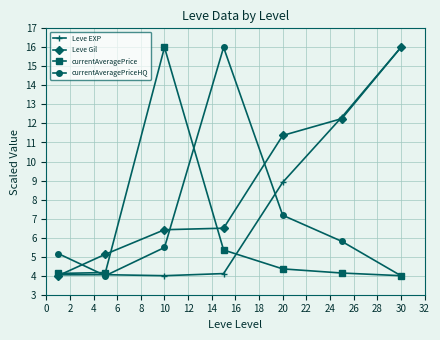

Which series has the largest total across all categories?

Leve Gil